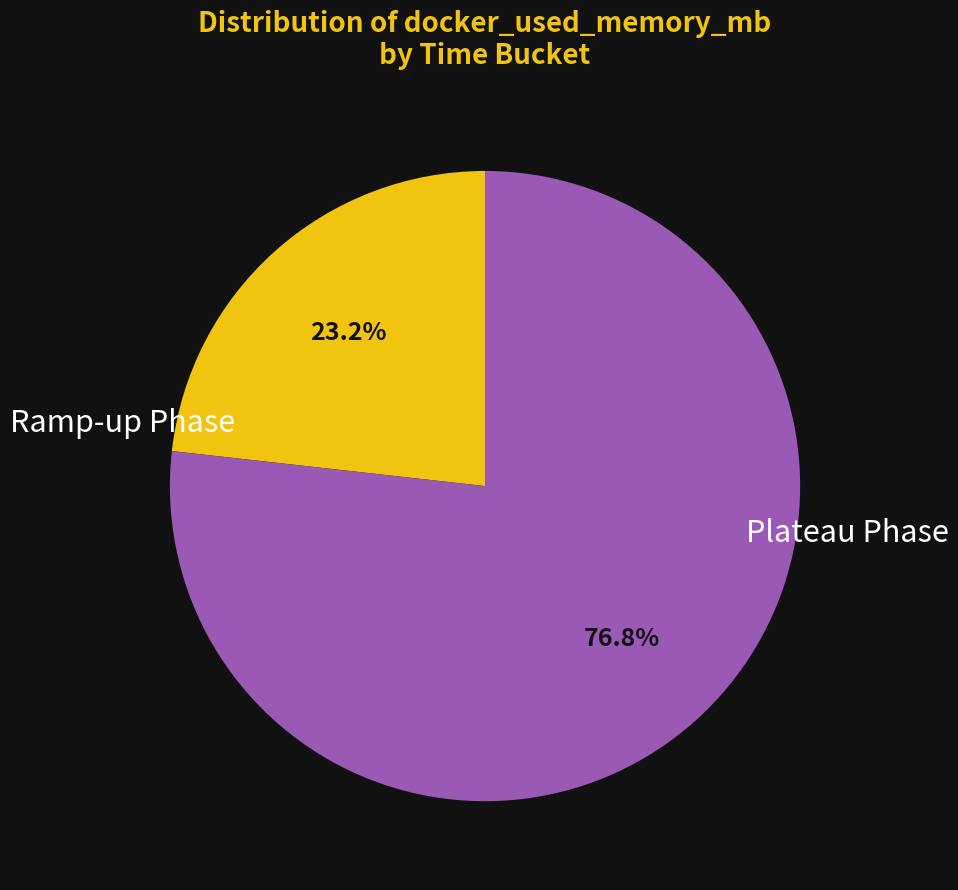

Which category has the smallest portion of the pie?

Ramp-up Phase